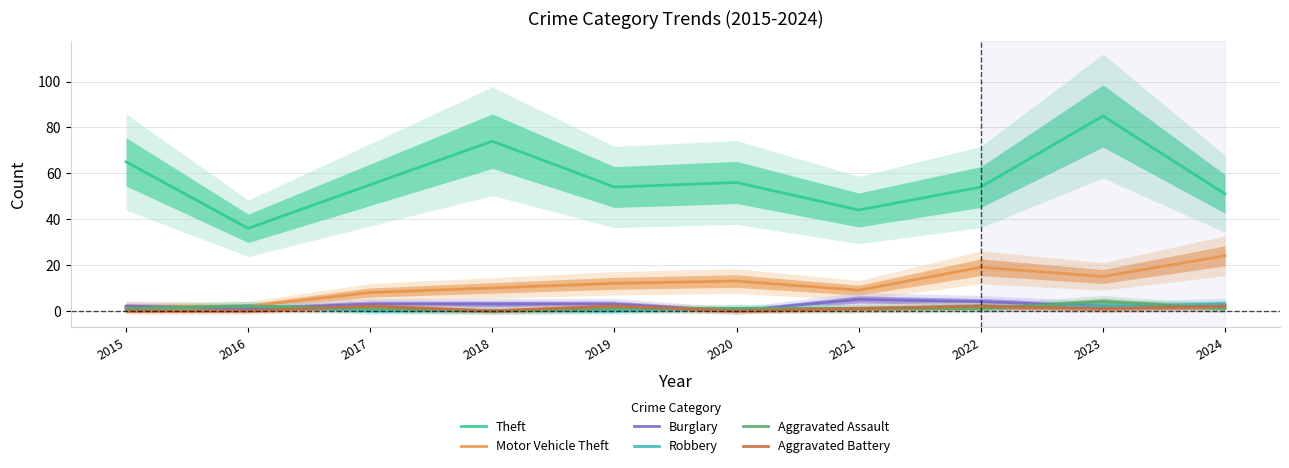

What is the total value across all series at 2017?

69